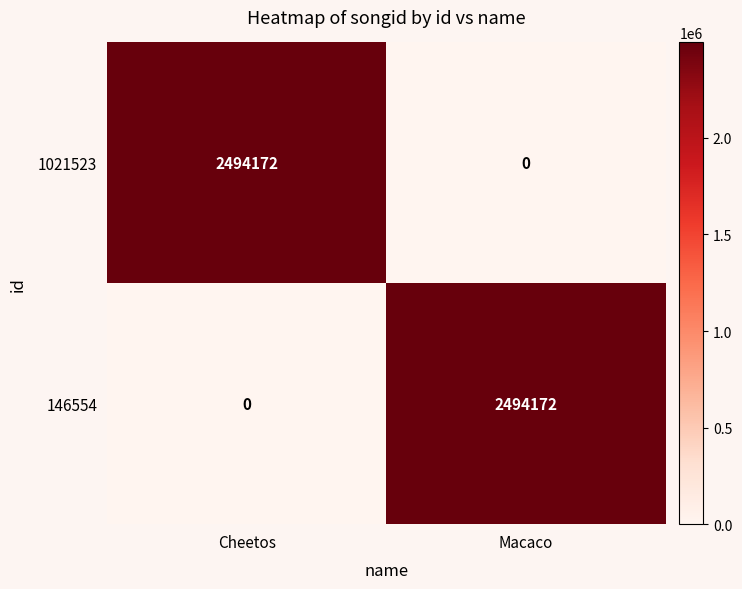

True or false: 146554 has a value of 2494172 at Macaco.

True